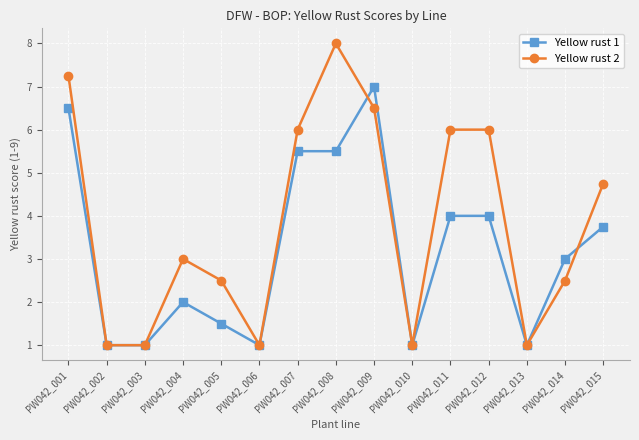

Which series has the largest range (max minus min)?

Yellow rust 2